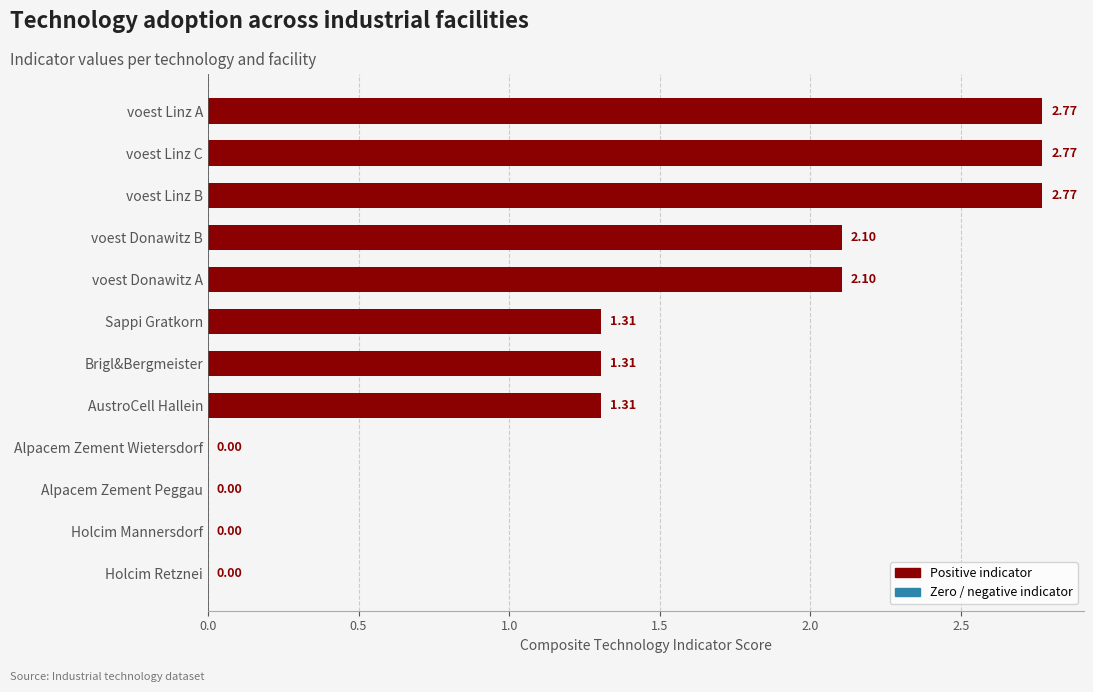

Which has a higher value, voest Donawitz B or AustroCell Hallein?

voest Donawitz B